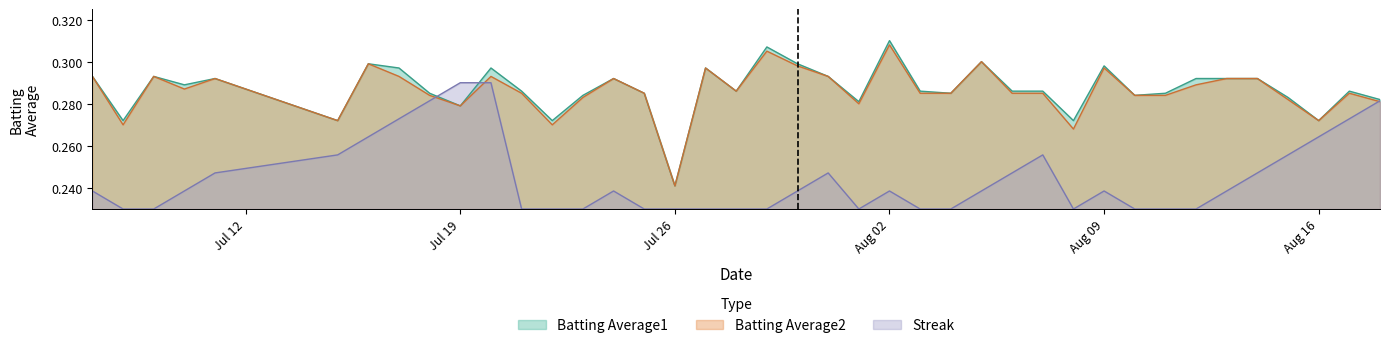

What is the sum of all Streak values?

9.8